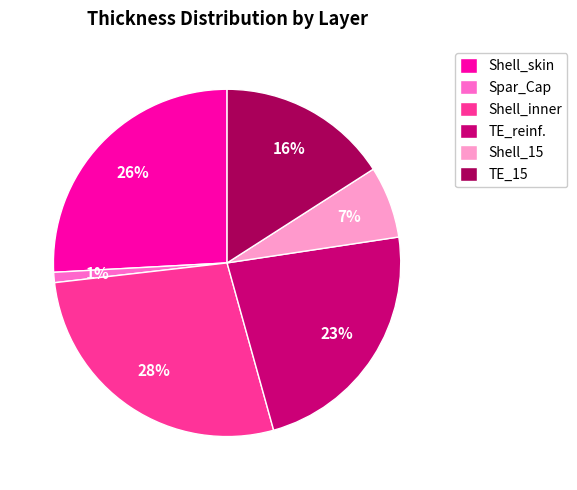

What percentage is the Shell_skin slice, to the nearest percent?

26%